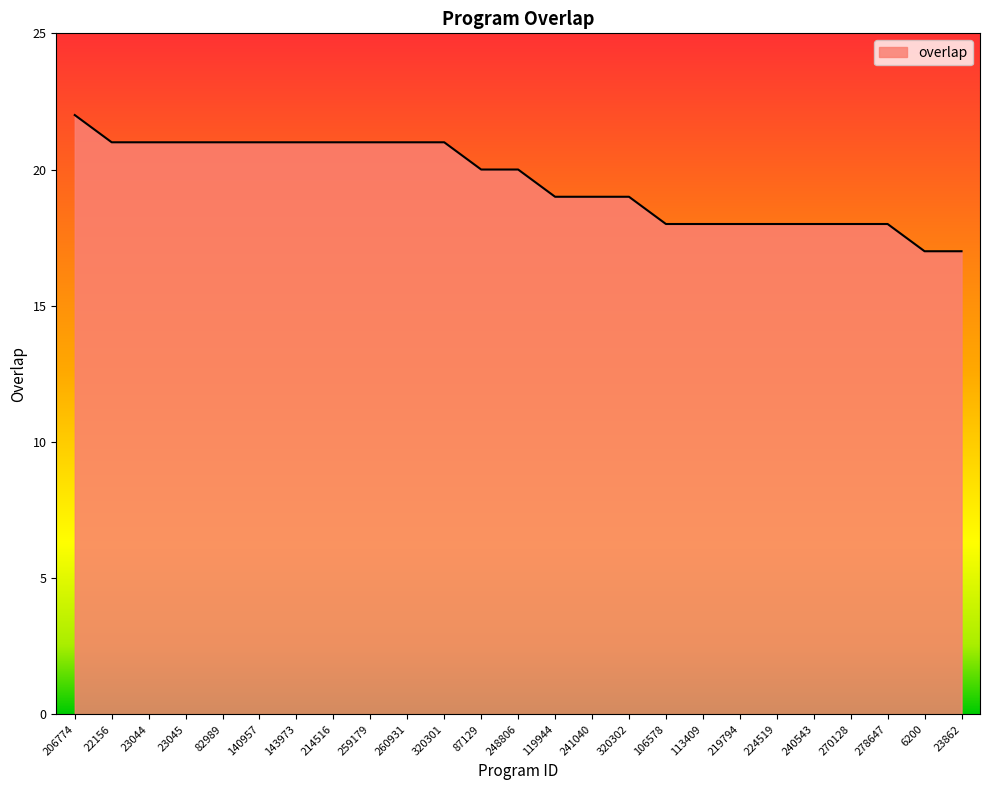

What is the average value?

20